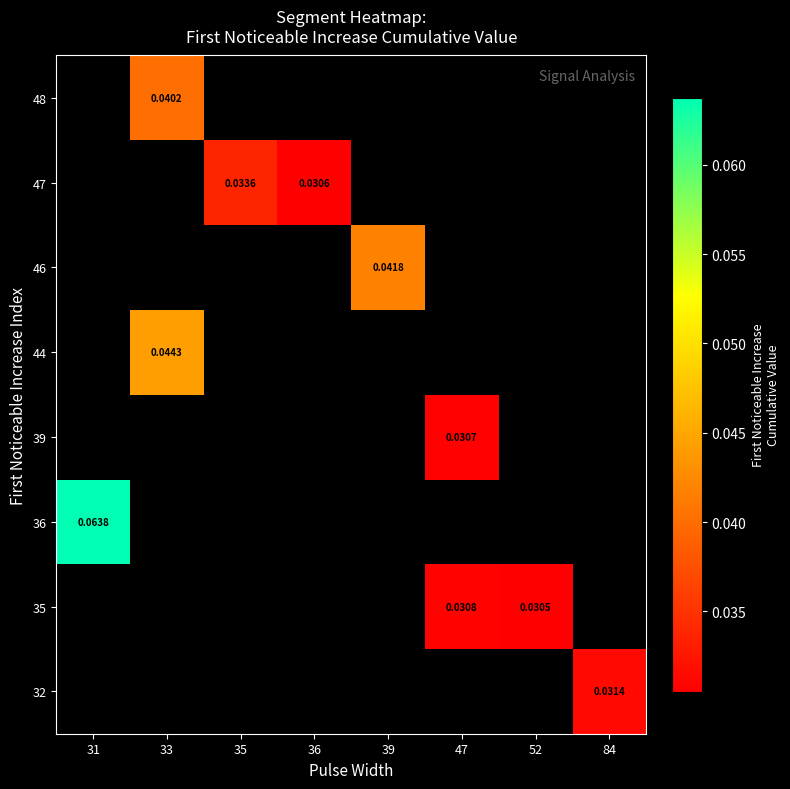

Which category has the lowest value across all series?

52